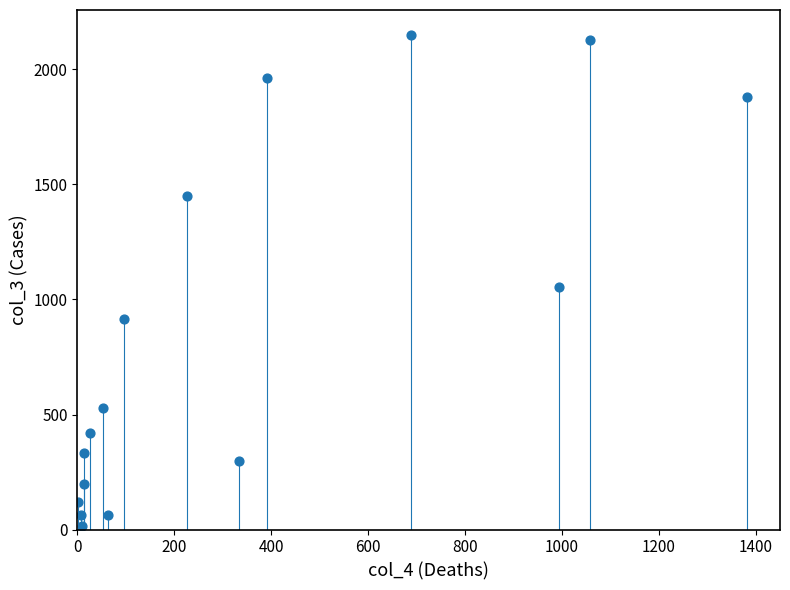

What Y value in the scatter plot is closest to 1083?

1053